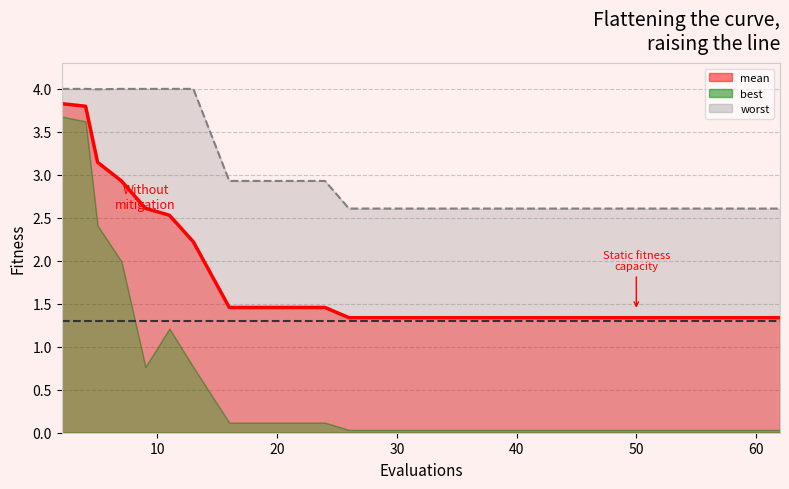

The value of mean at 54 is 0.9. True or false?

False